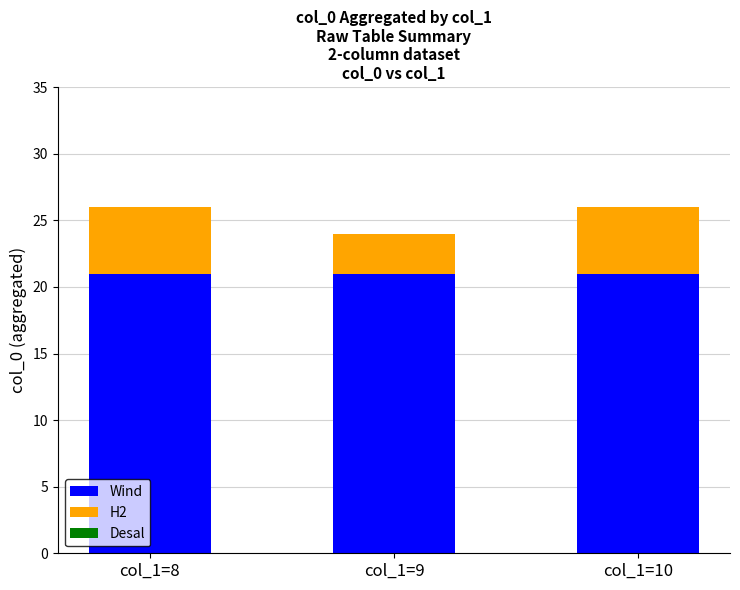

What is the lowest value of the Wind series?

21